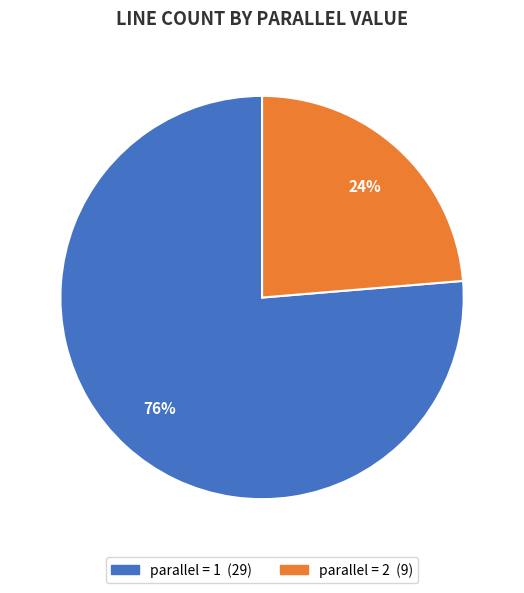

Is there a majority slice in this chart?

Yes